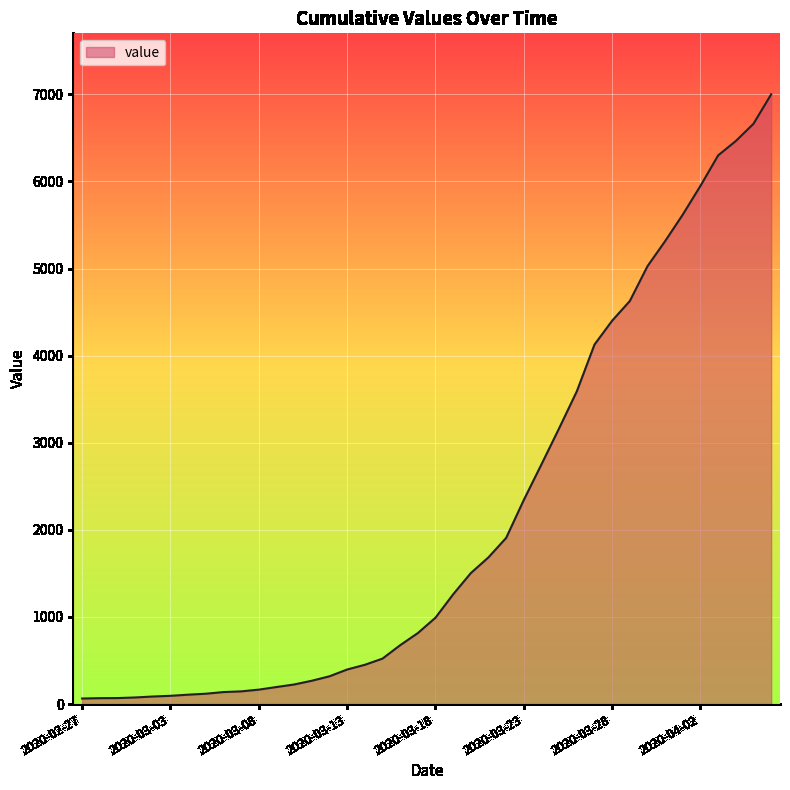

What is the difference between the maximum and minimum values?

6937